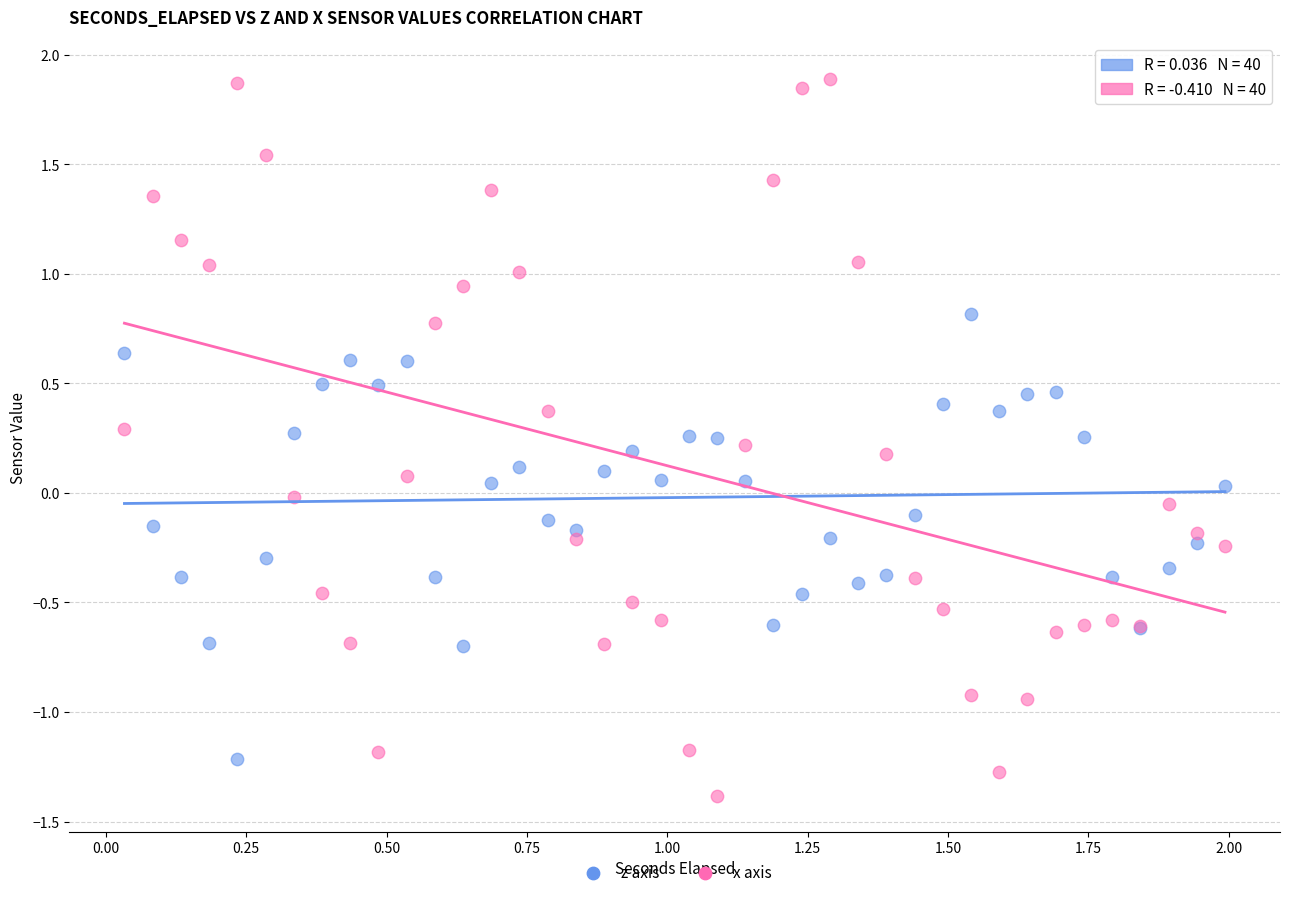

Which series reaches the maximum Y coordinate?

x axis